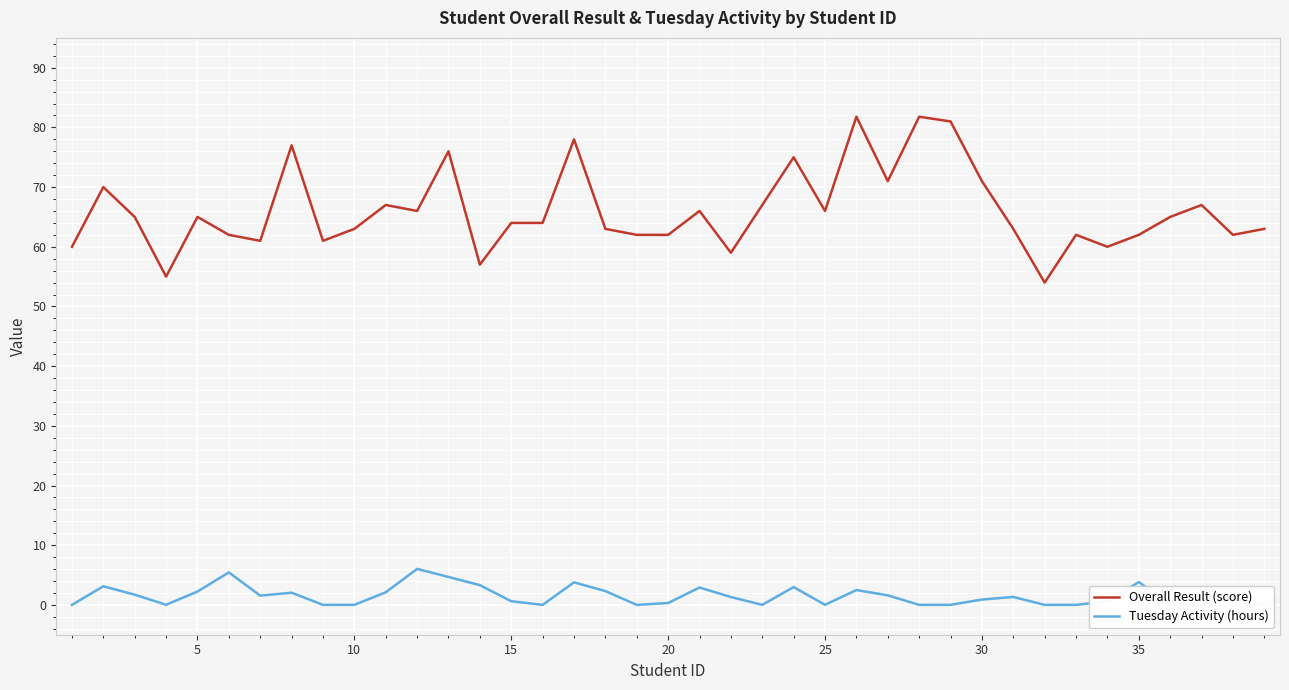

True or false: Tuesday Activity (hours) and Overall Result (score) intersect in this chart.

False